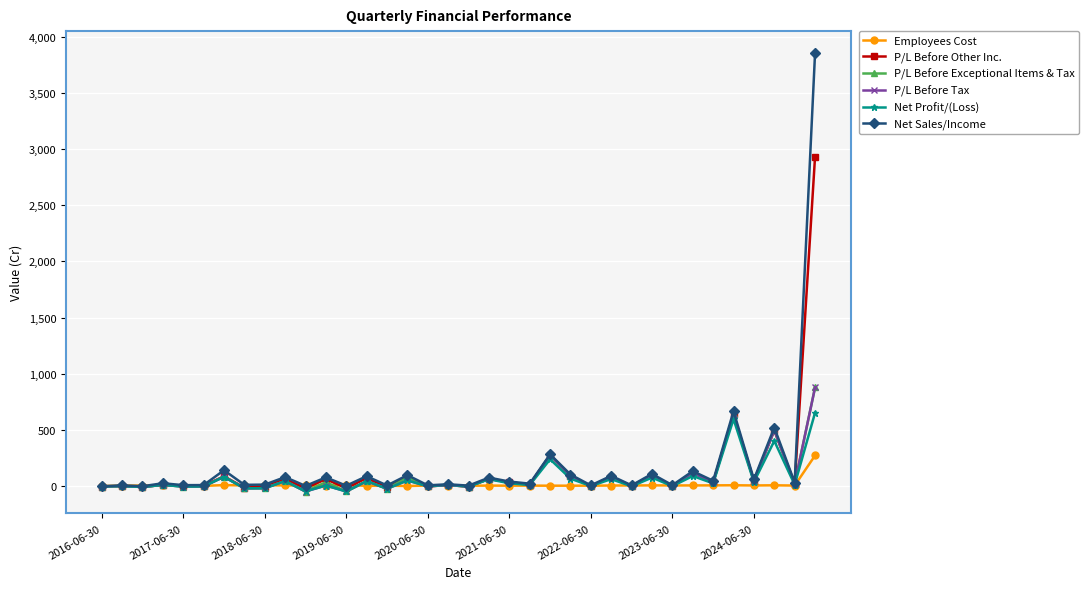

What is the maximum value for P/L Before Other Inc.?

2932.5